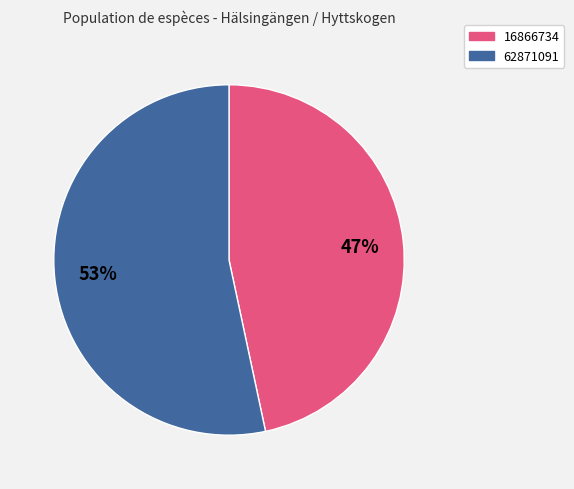

Is it true that 16866734 is 61% of the pie?

False